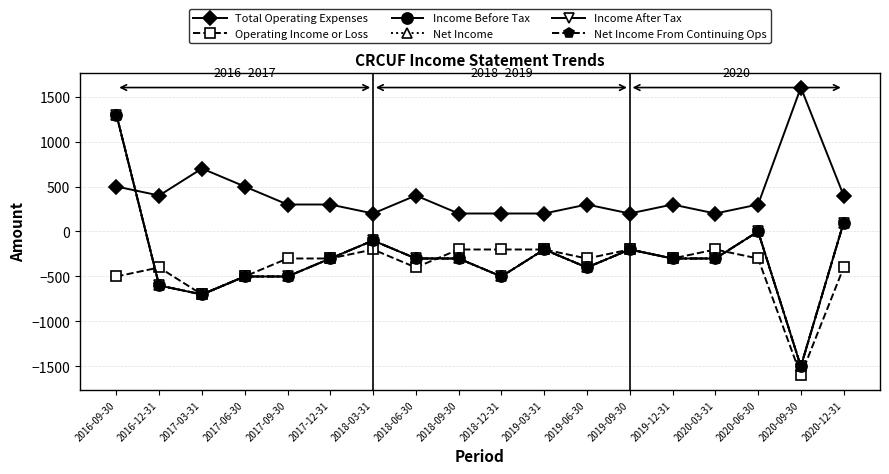

What is the total value across all series at 2018-06-30?

-1200